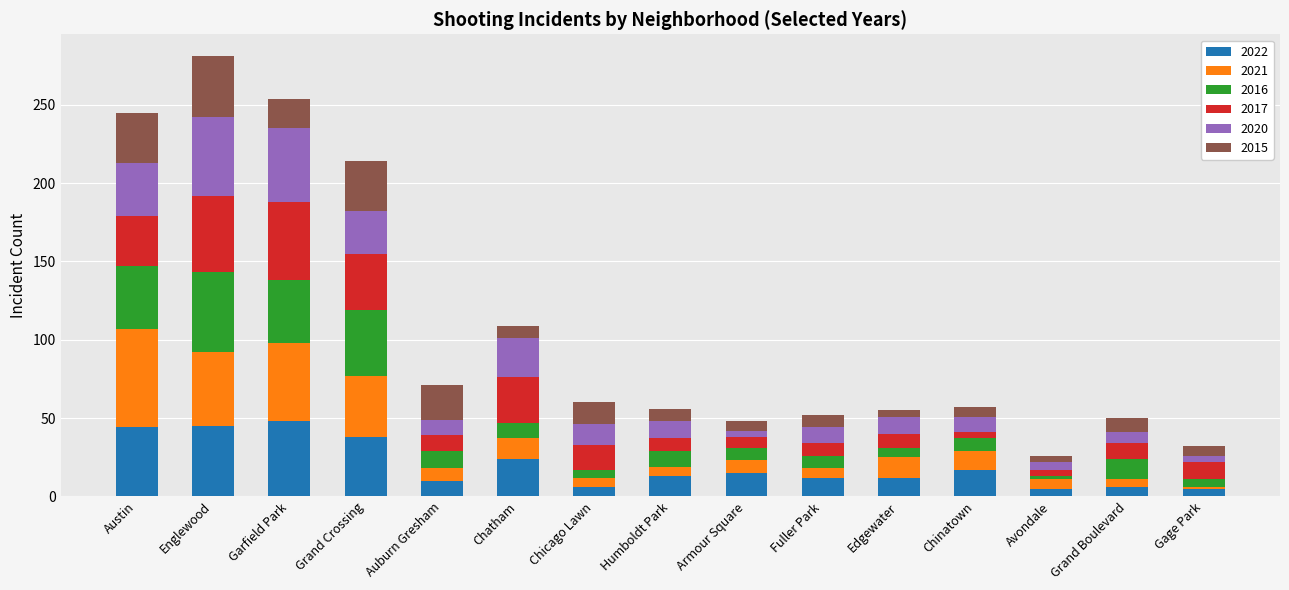

How many bars are there in total?

15